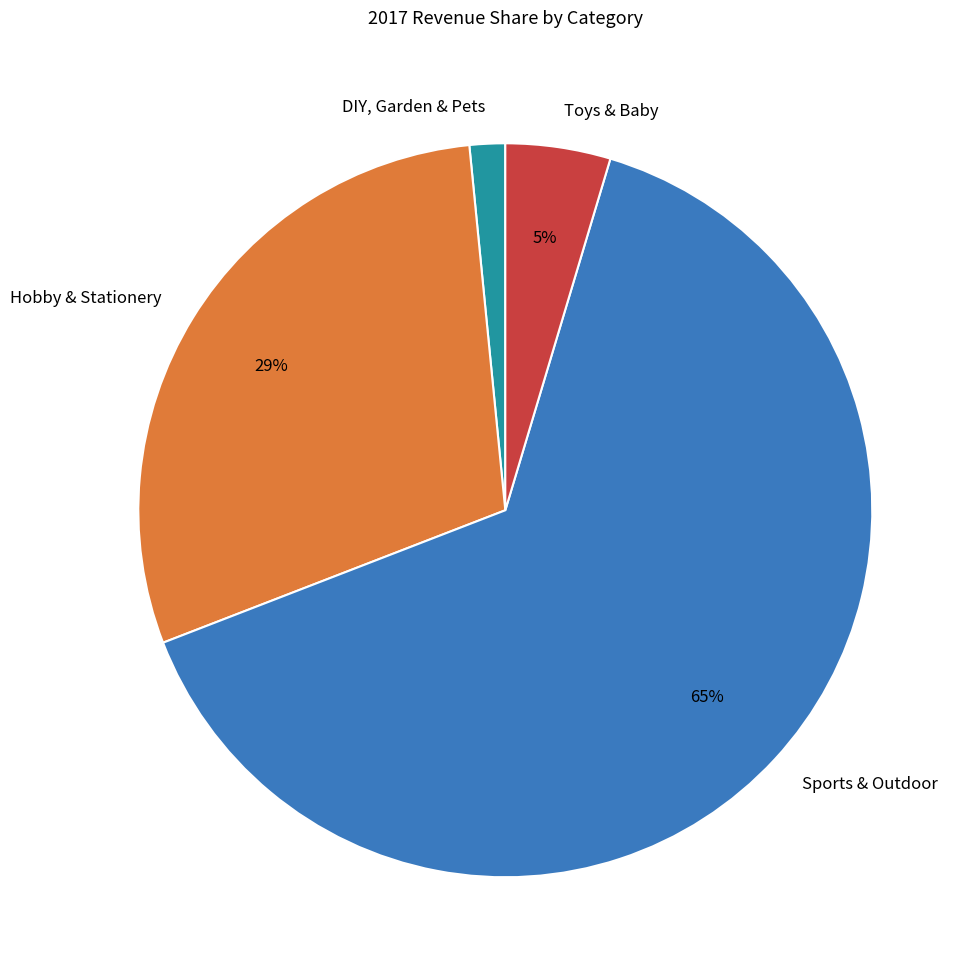

Between Toys & Baby and Sports & Outdoor, which is larger?

Sports & Outdoor